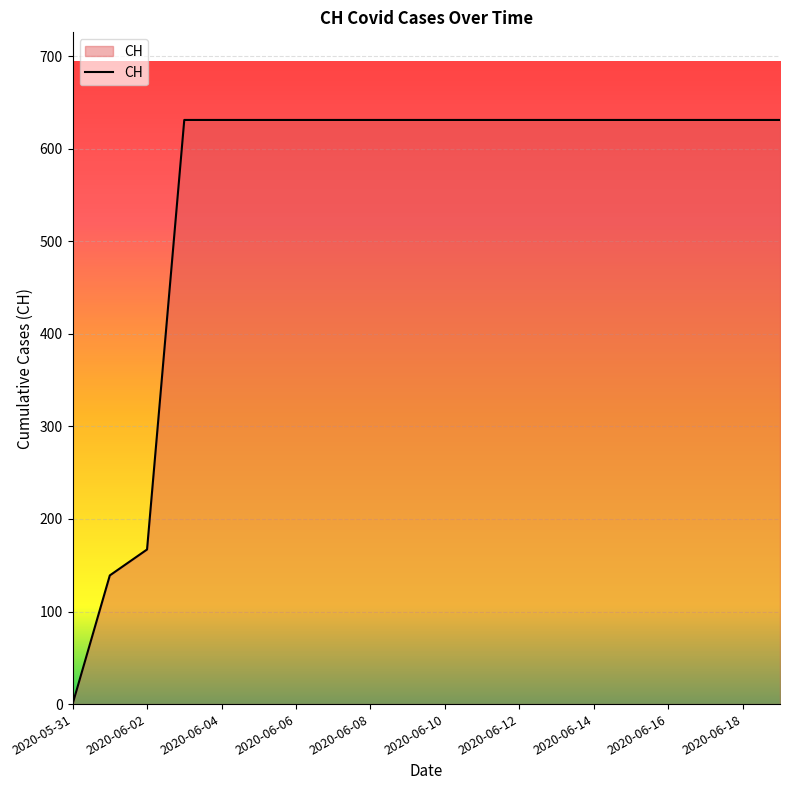

What is the greatest value displayed?

631